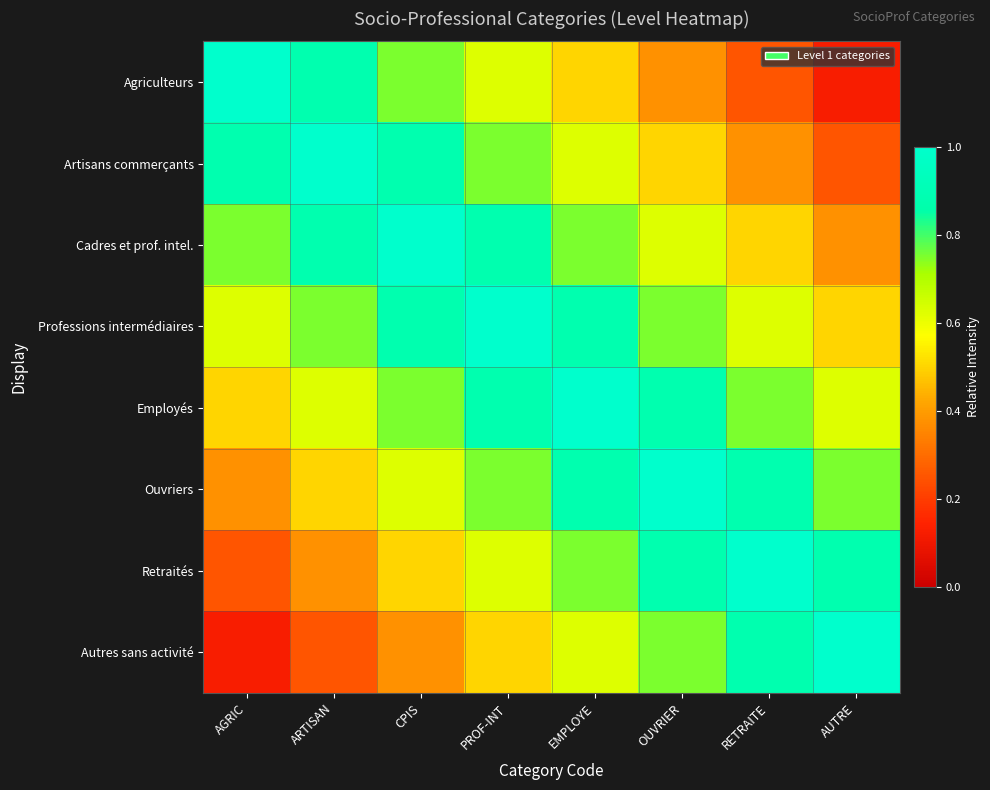

At which category does the chart reach its minimum across all series?

AUTRE